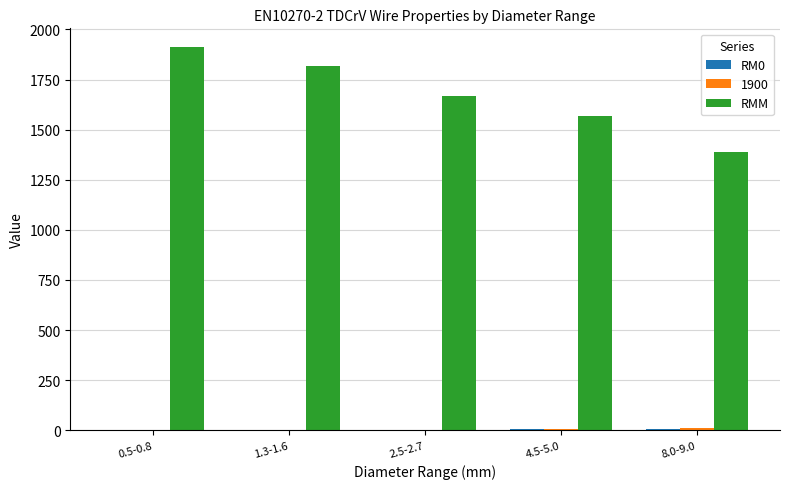

What is the greatest value displayed?

1910.0